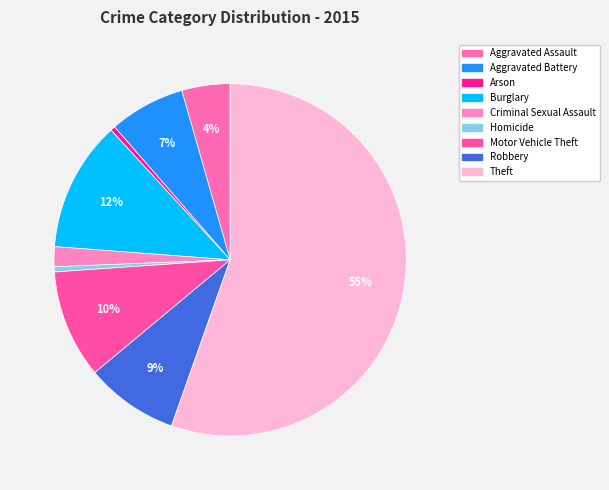

To the nearest percent, what is the average slice percentage?

11%